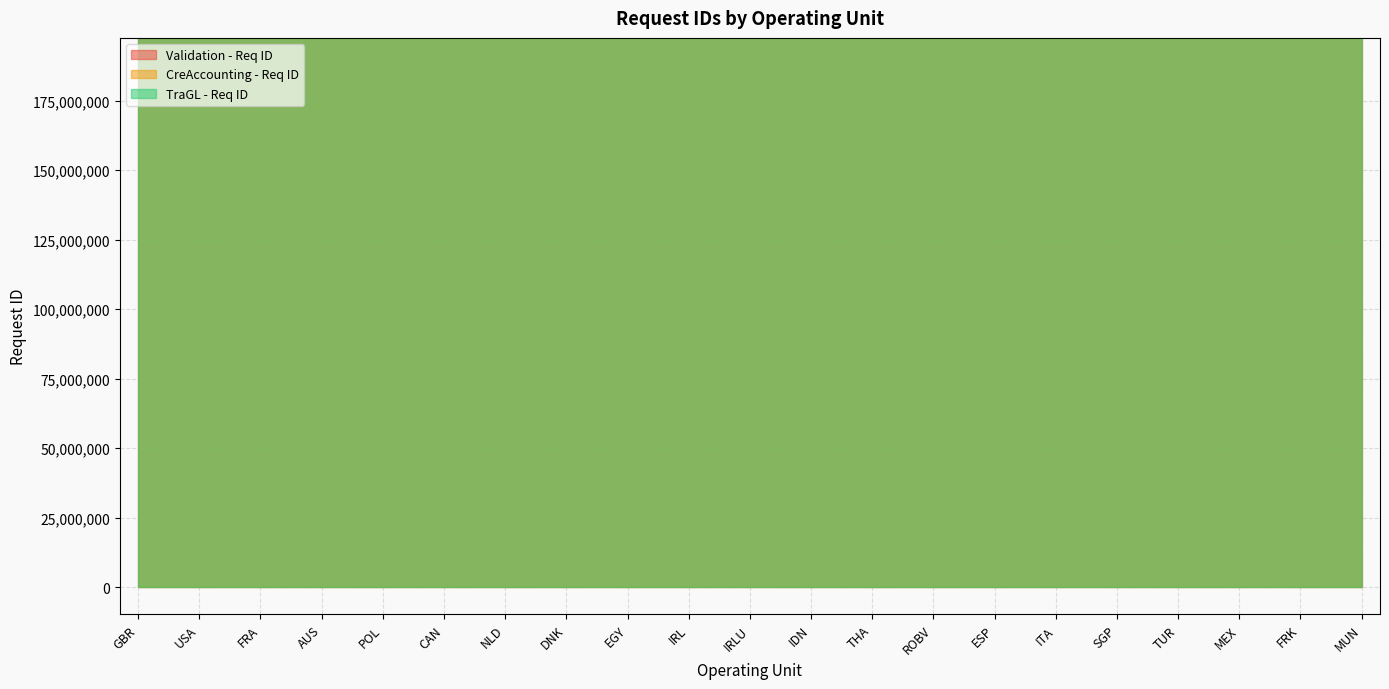

True or false: CreAccounting - Req ID and TraGL - Req ID cross at least once.

False